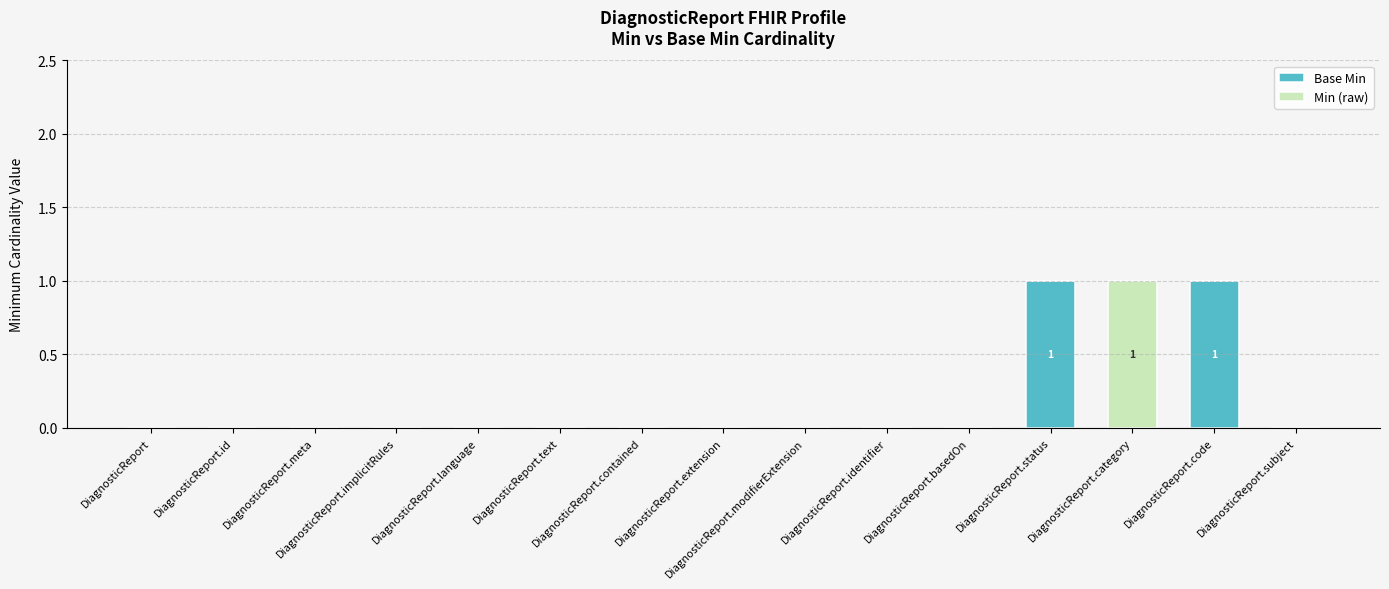

Are the bars grouped side by side (vs. stacked)?

No